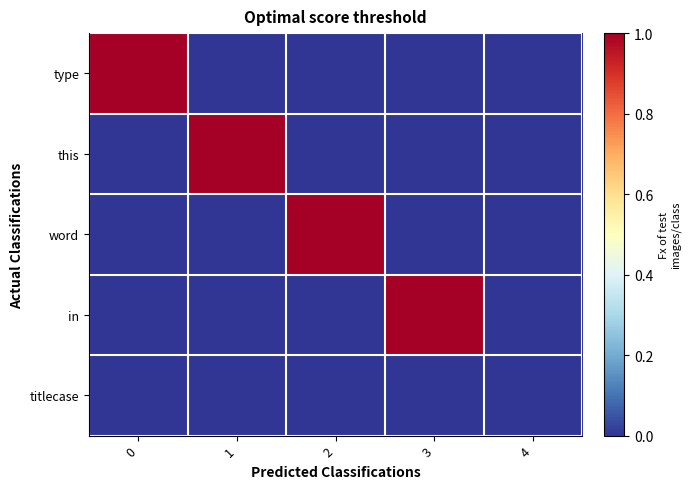

List the series in order of their peak value, highest first.

type, this, word, in, titlecase